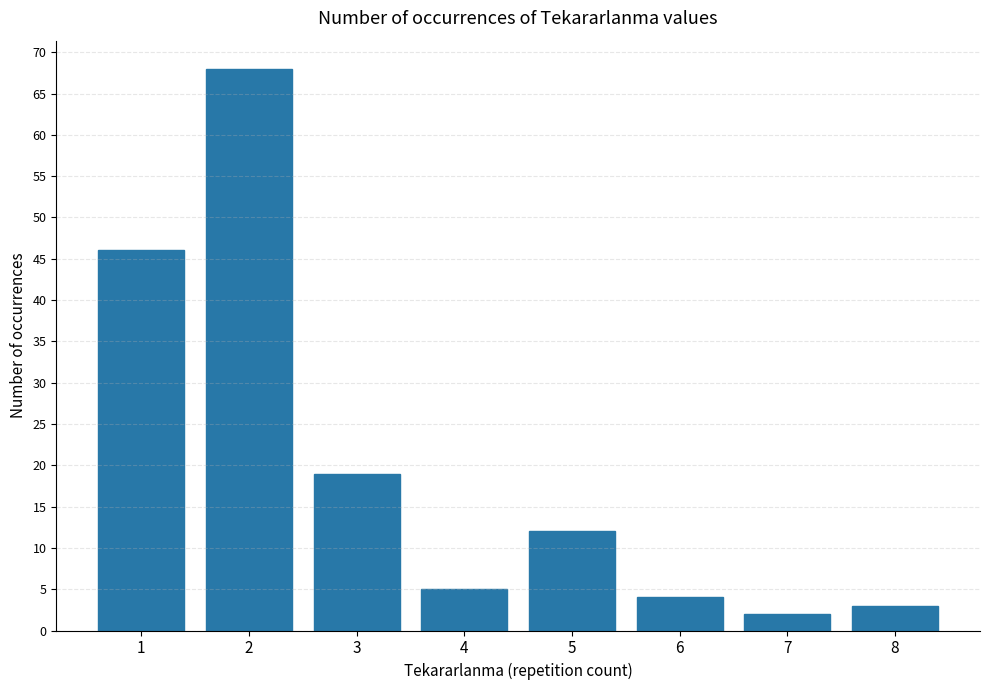

How many distinct data groups are displayed?

1